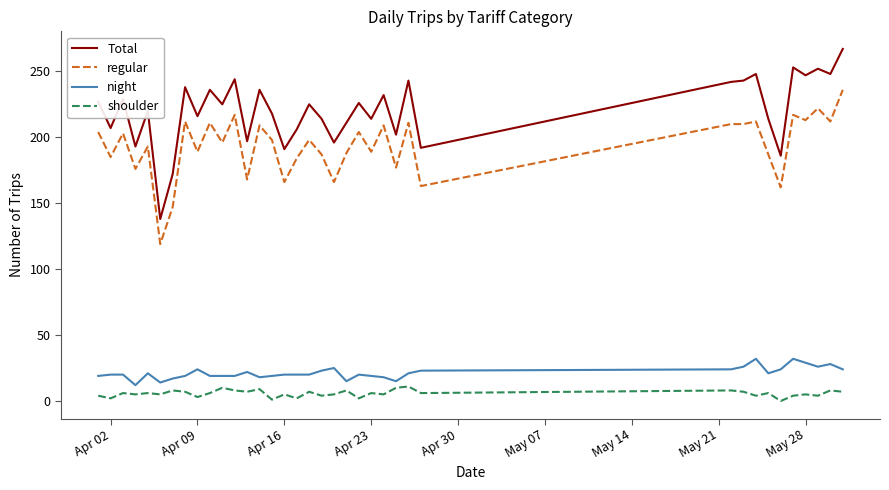

What is the average value of the regular series?

193